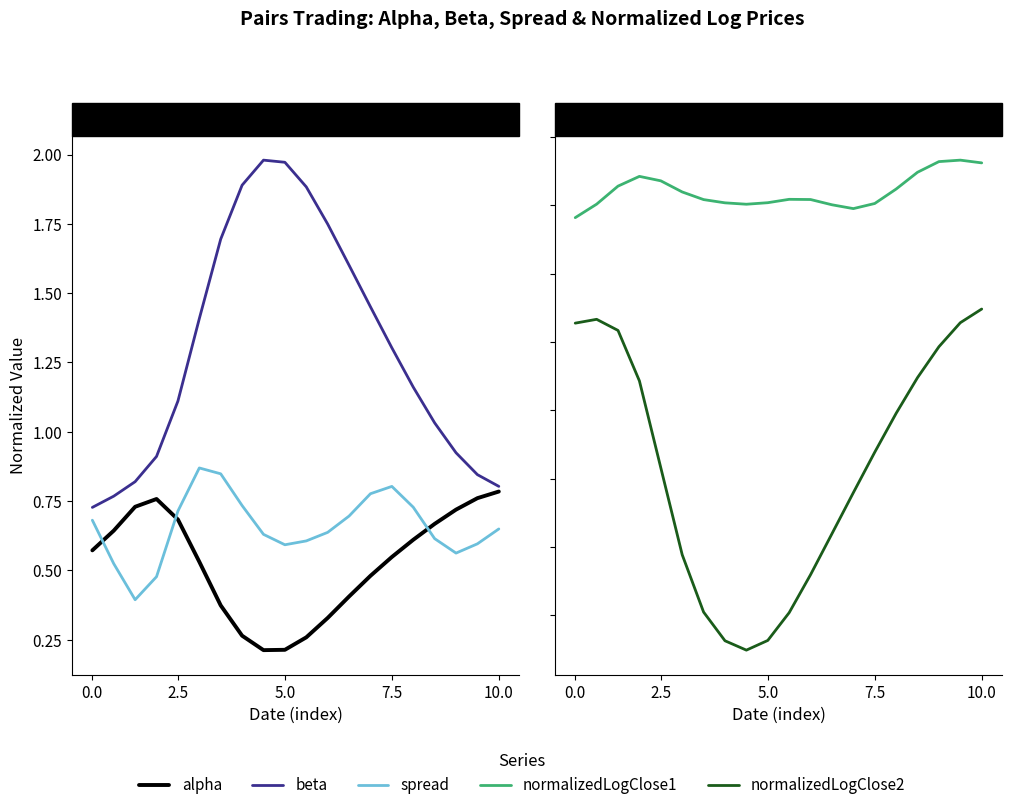

What is the total value across all series at 16?

6.3